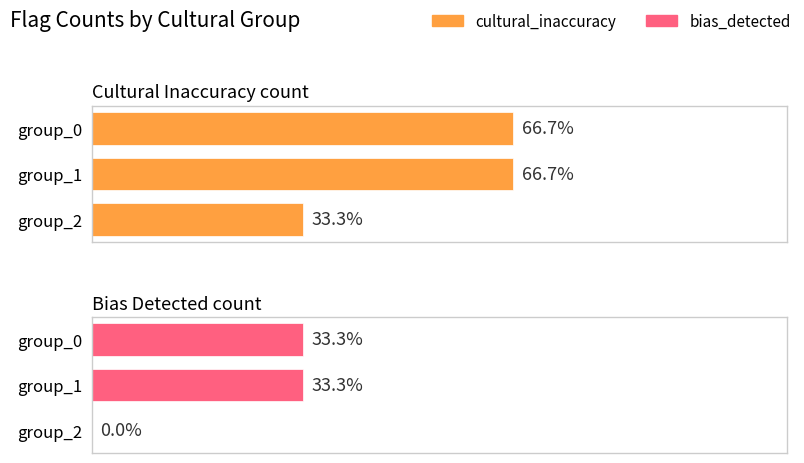

What is the difference between the maximum and minimum values in the bias_detected series?

1